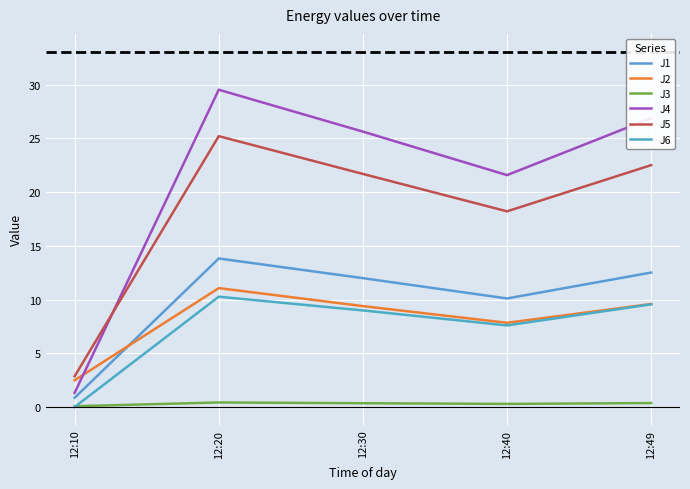

What is the greatest value displayed?

29.5